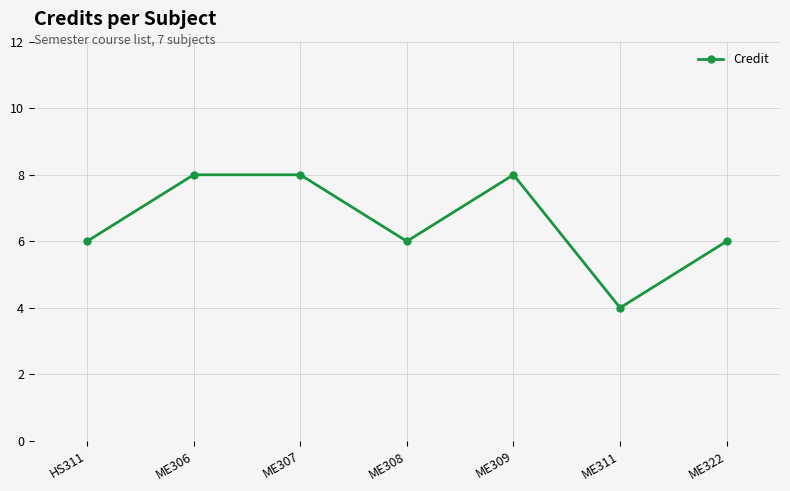

What is the smallest value displayed?

4